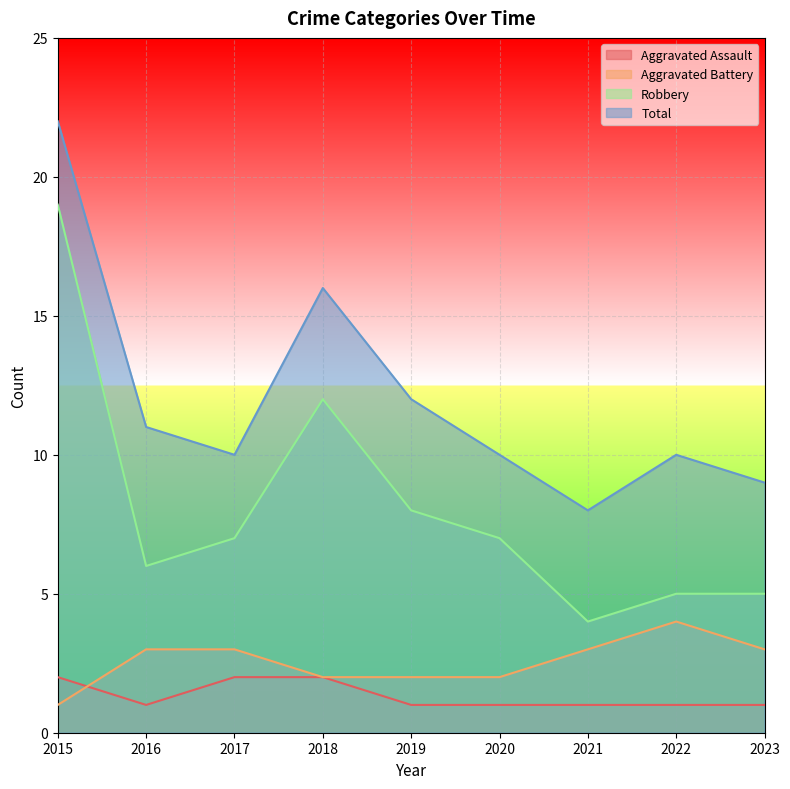

How many lines are shown in the chart?

4